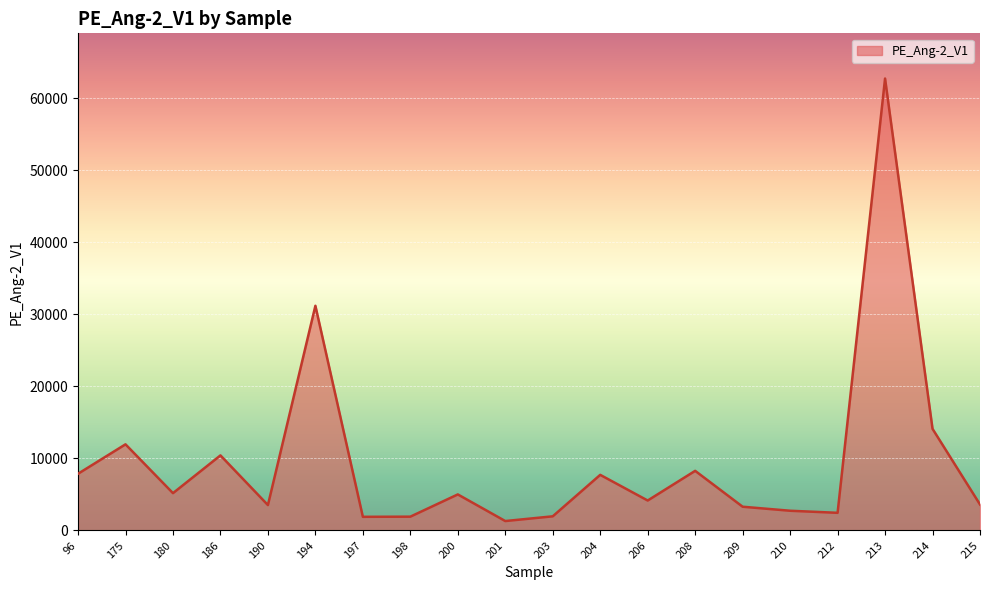

The value at 190 is 3527.0. True or false?

True